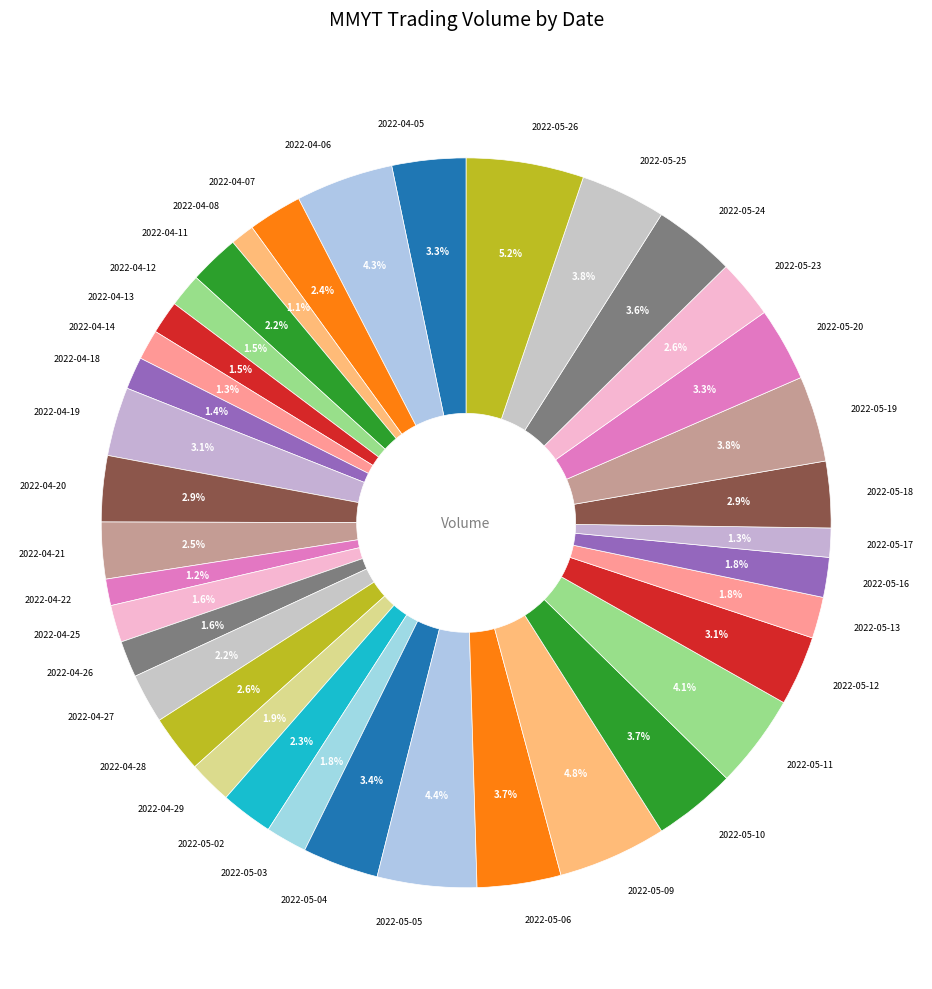

The 2022-04-26 slice represents 14% of the pie. True or false?

False